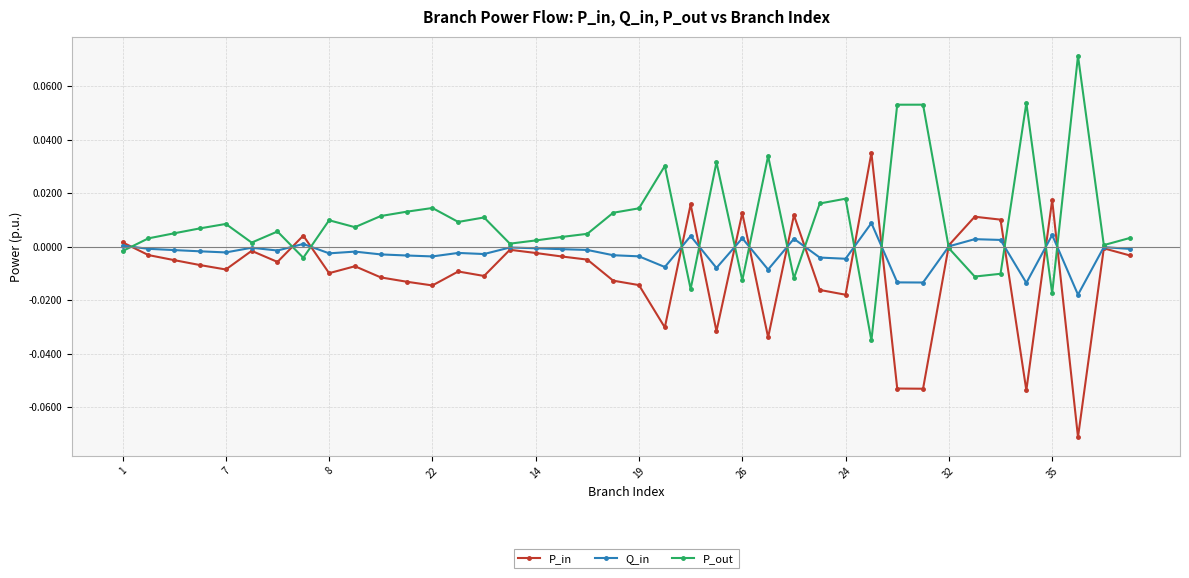

True or false: P_out has more than 0 interior local peaks.

True